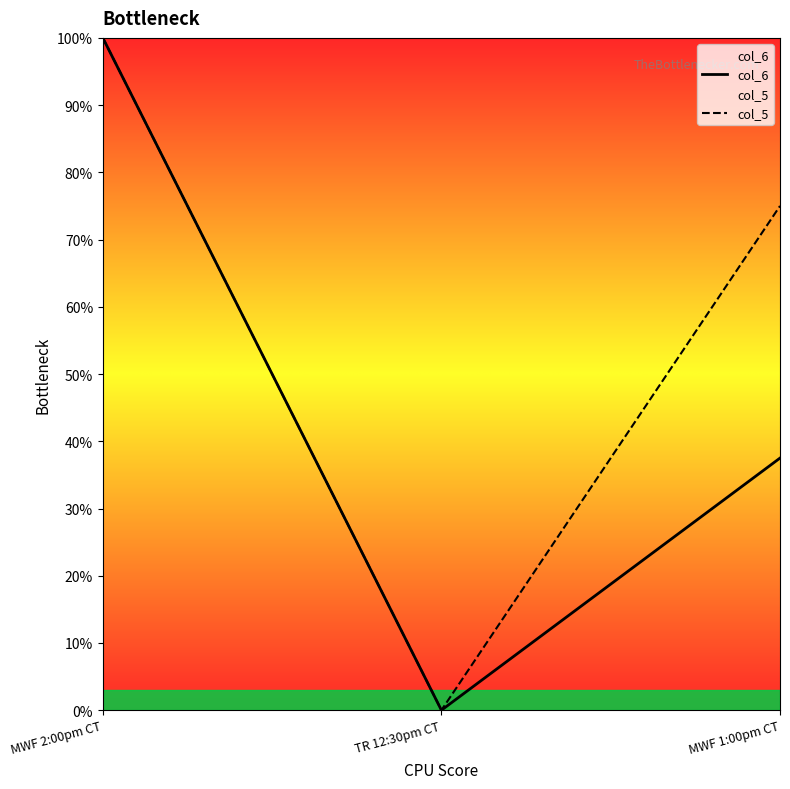

What is the greatest value displayed?

1.0